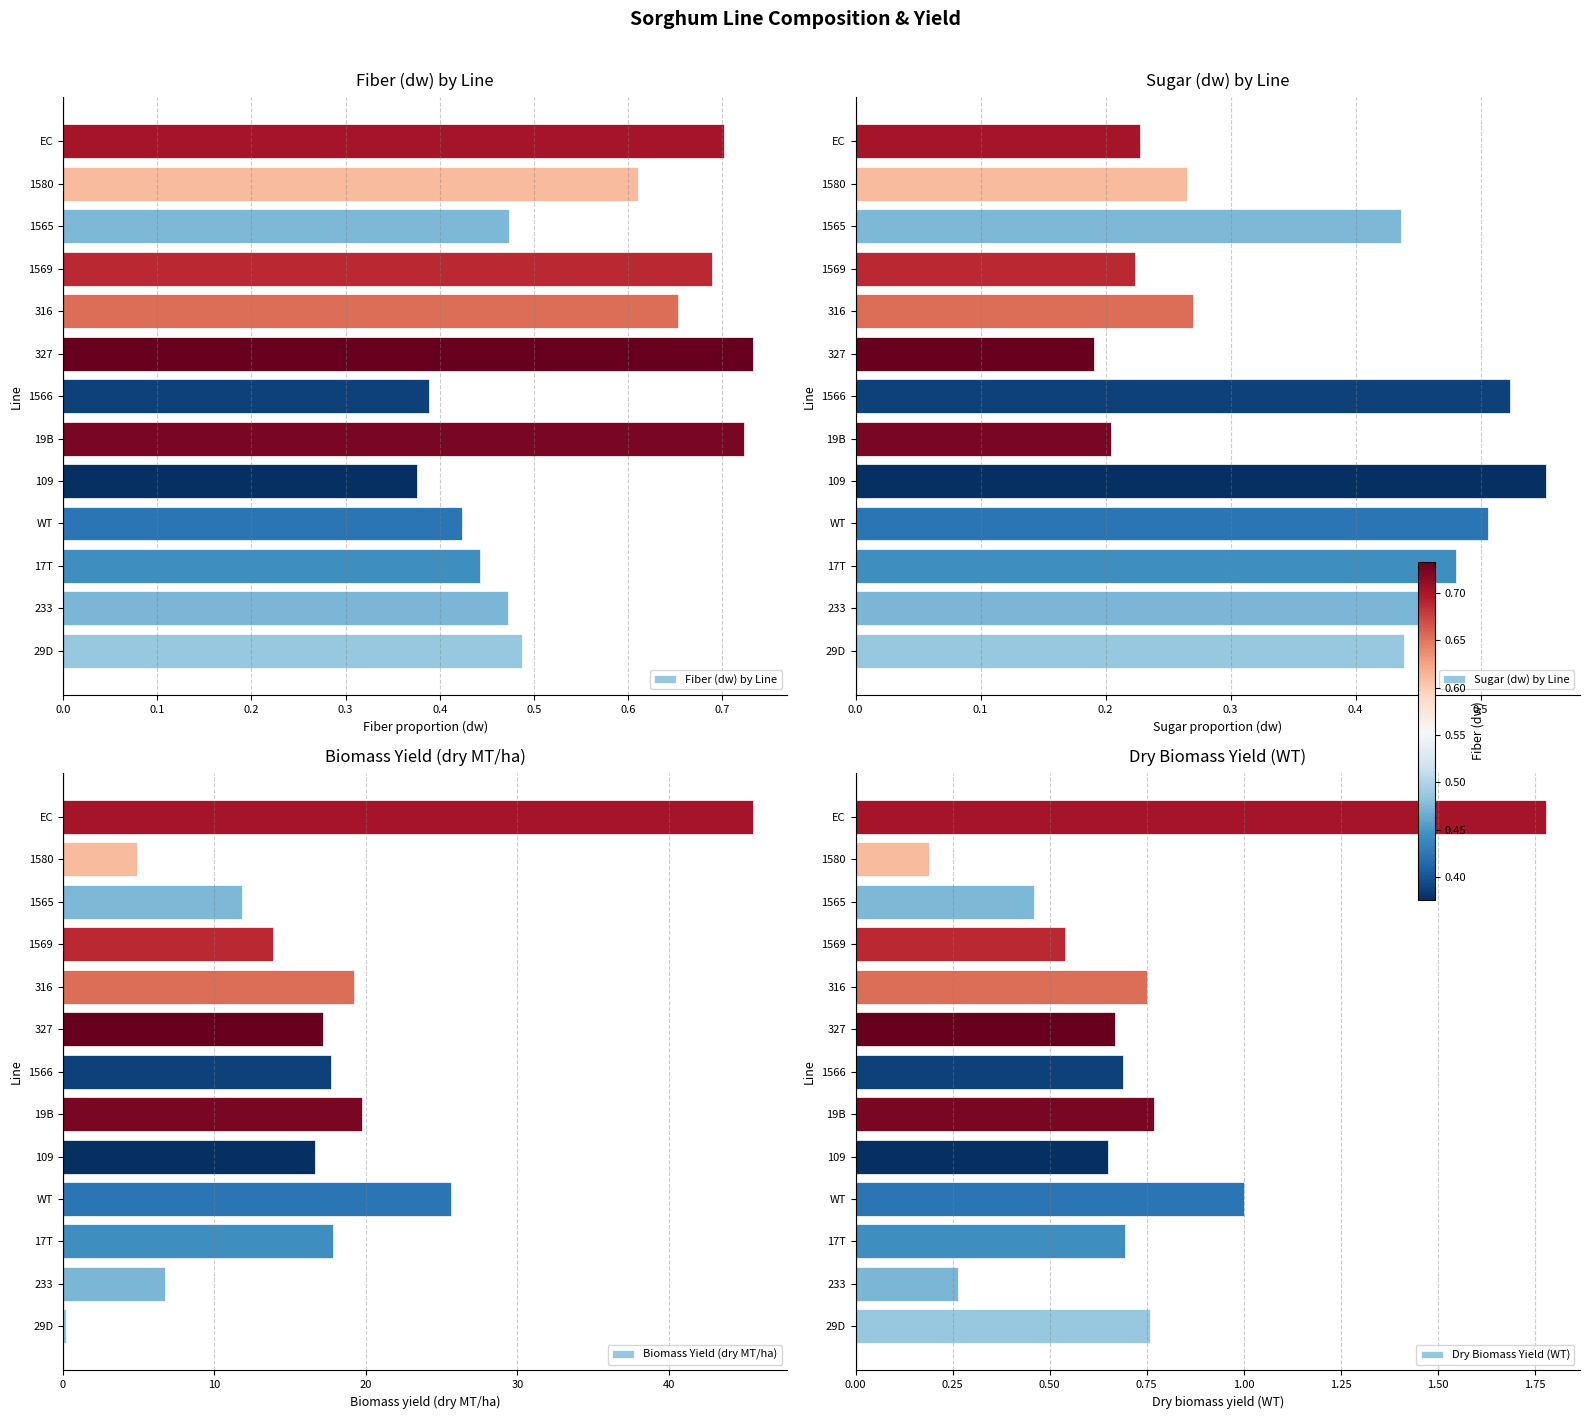

Which series has the widest spread of values?

Biomass Yield (dry MT/ha)